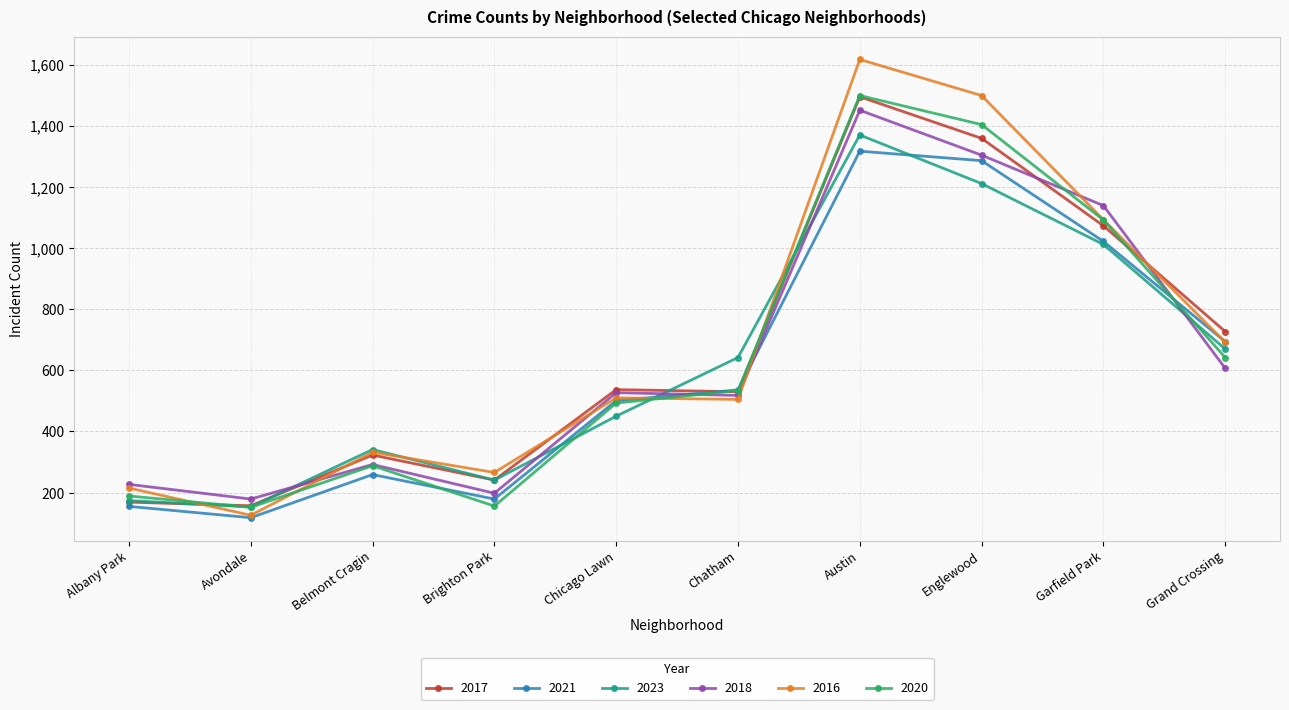

The value of 2018 at Albany Park is 227. True or false?

True